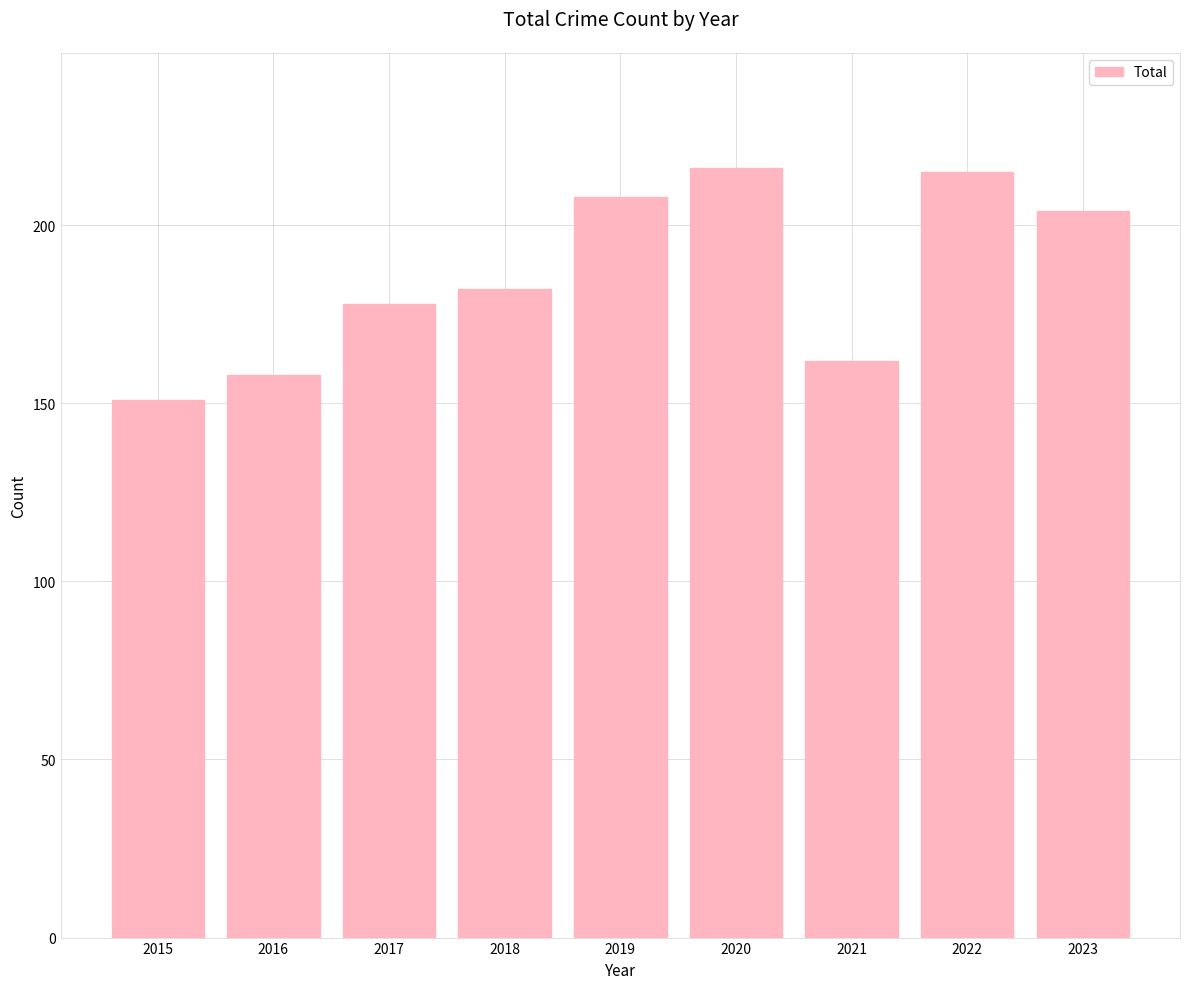

Which category has the lowest value across all series?

2015